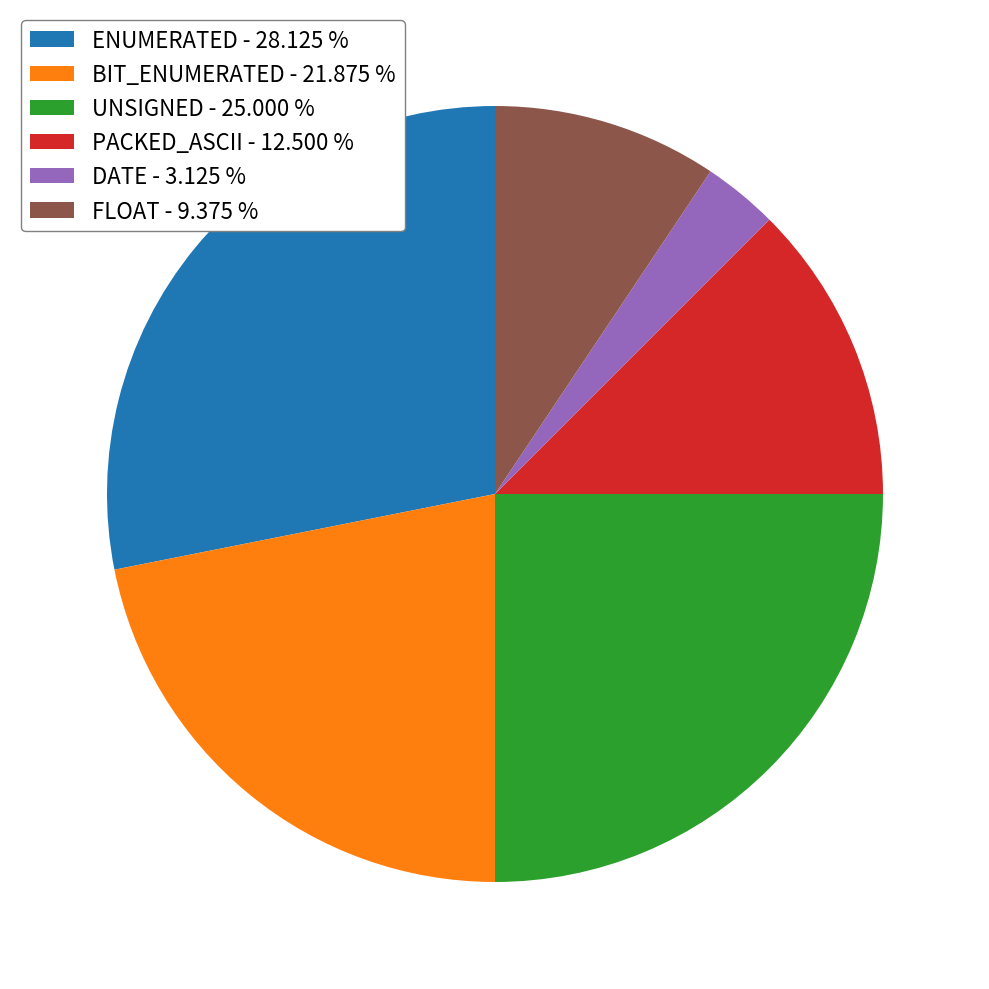

Which slice is the largest?

ENUMERATED